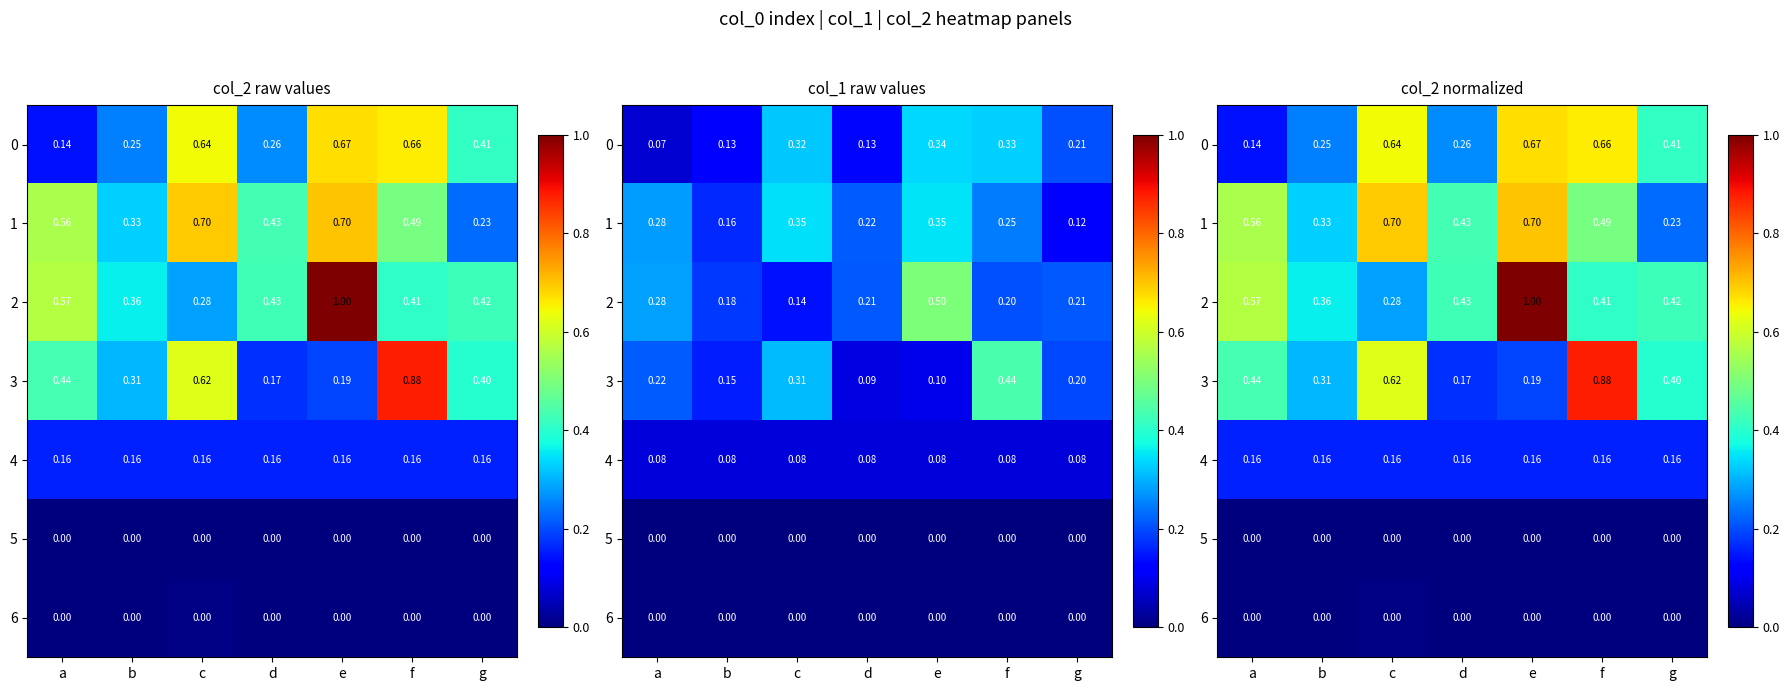

Which series has the largest total across all categories?

2